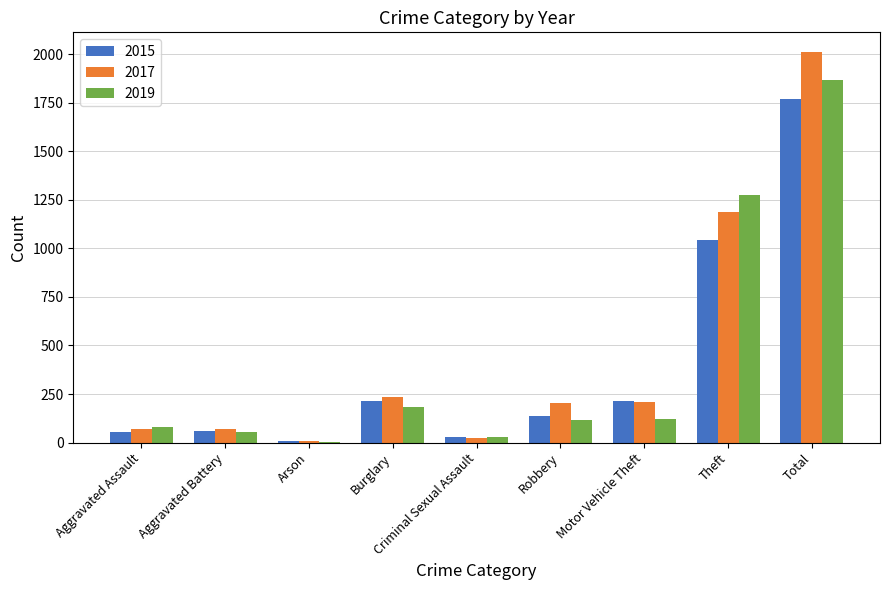

What is the total value across all series at Robbery?

457